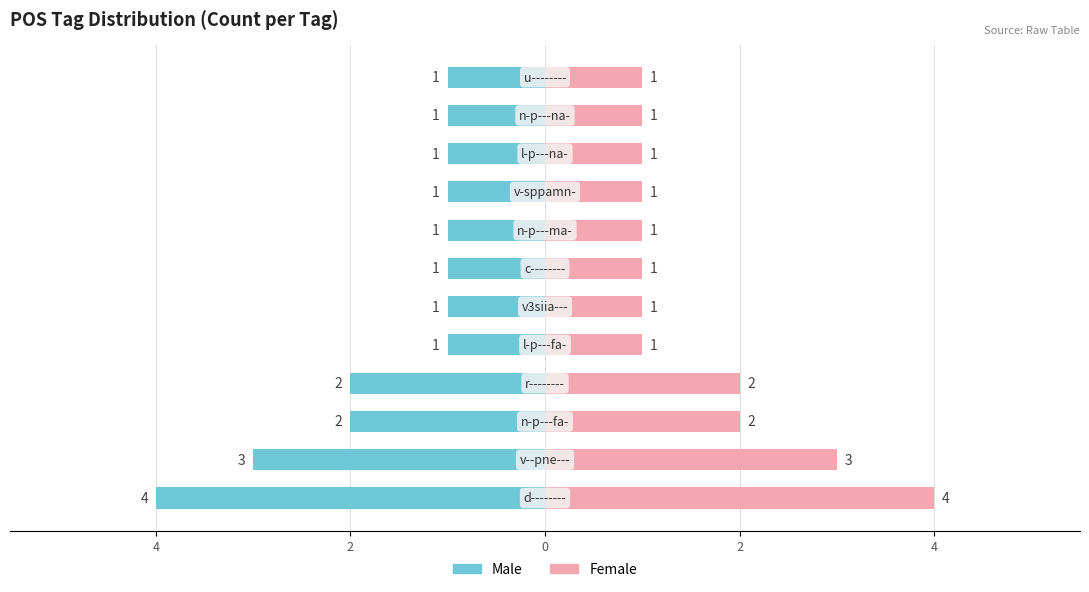

How many bars are there in total?

24